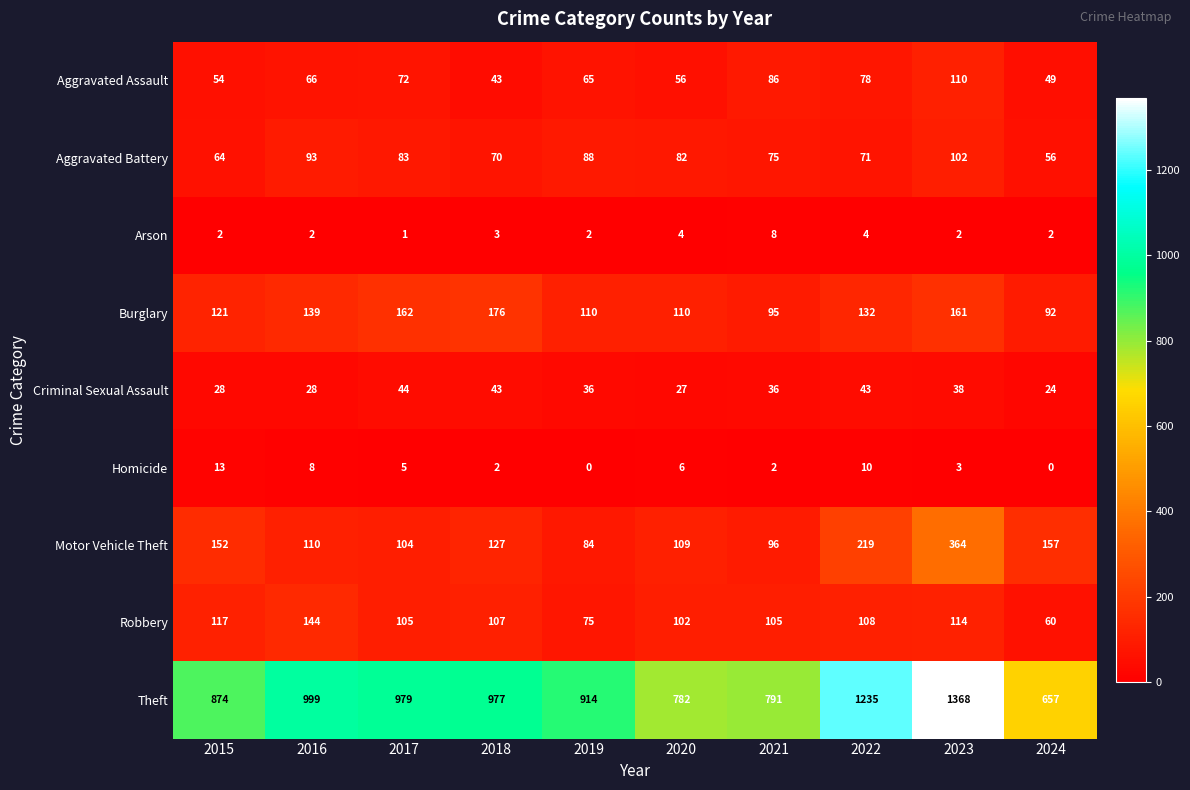

The value of Arson at 2019 is 2. True or false?

True